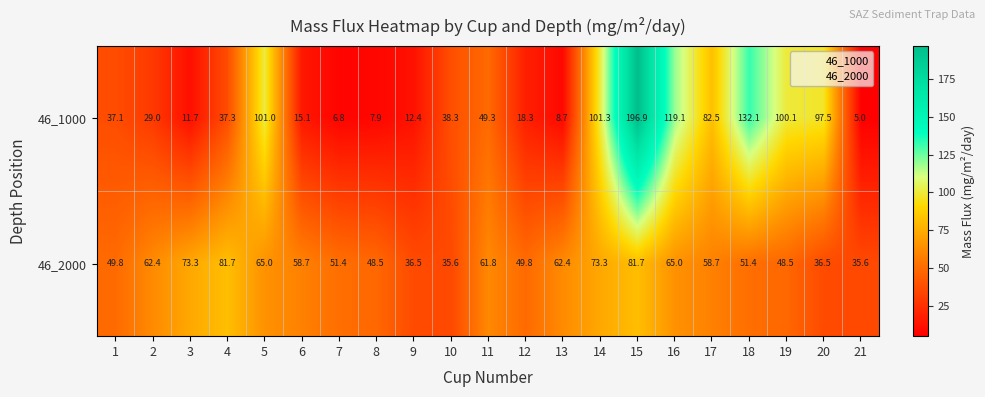

Which series has the widest spread of values?

46_1000